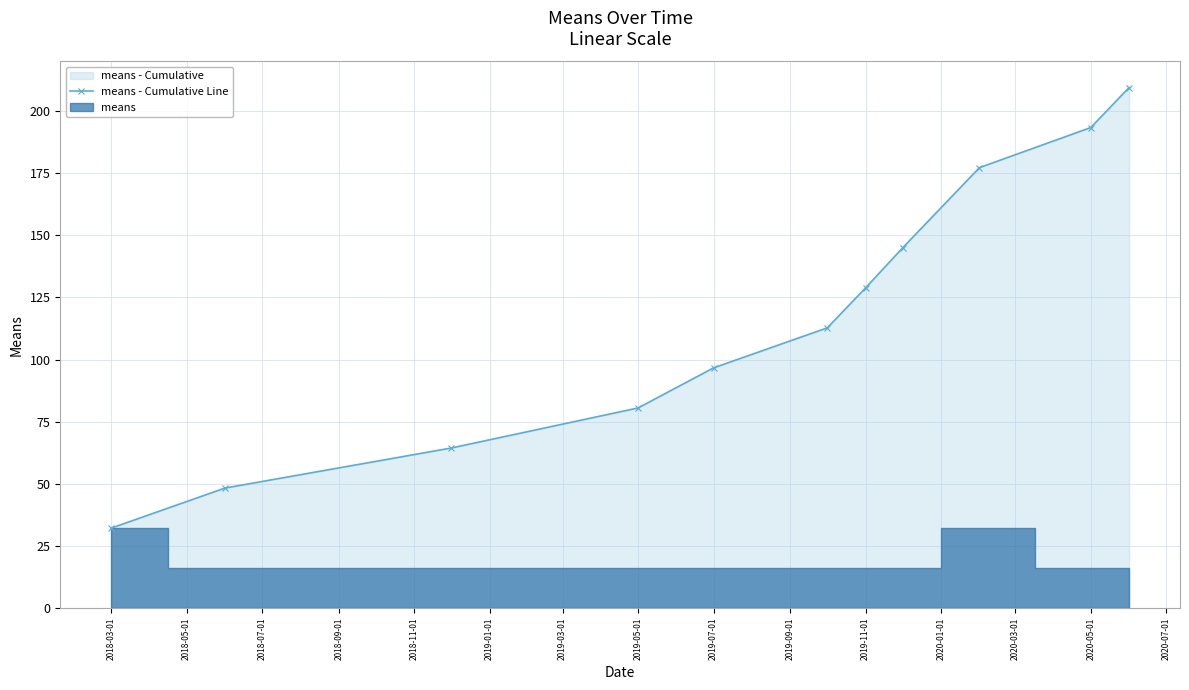

True or false: means - Cumulative Line has more than 2 points higher than both neighbors.

False